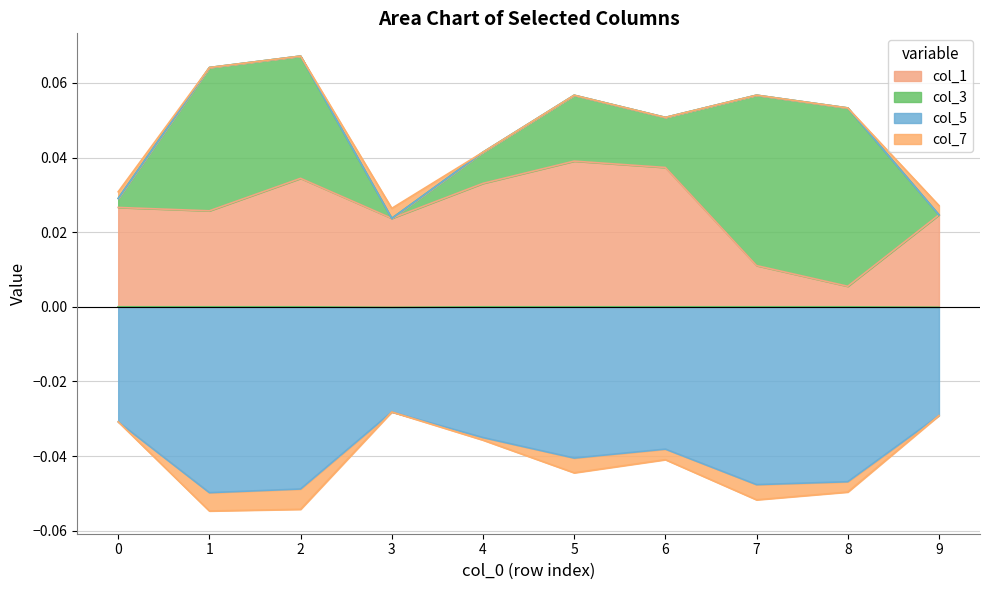

True or false: col_1 has more than 2 points higher than both neighbors.

False